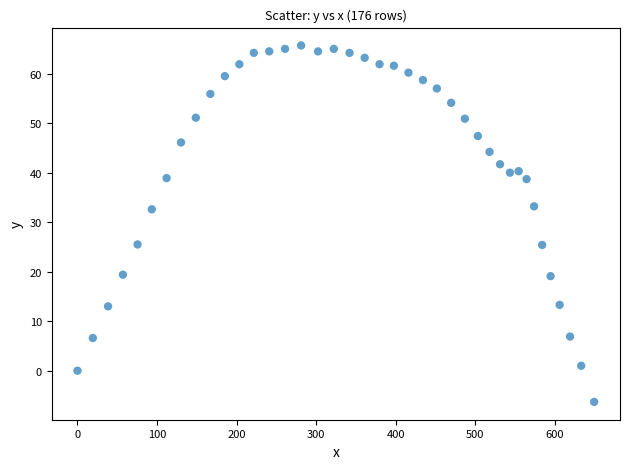

What is the range of Y values (max minus min)?

72.0